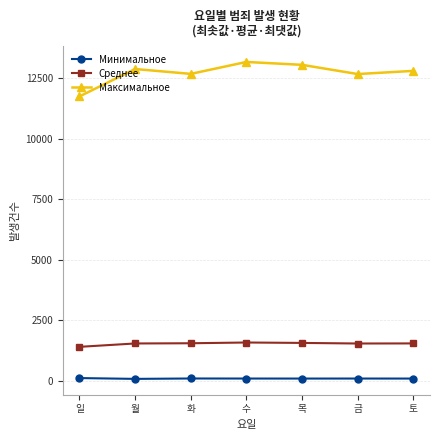

What is the value of the Максимальное point at the 4th from the left?

13172.0